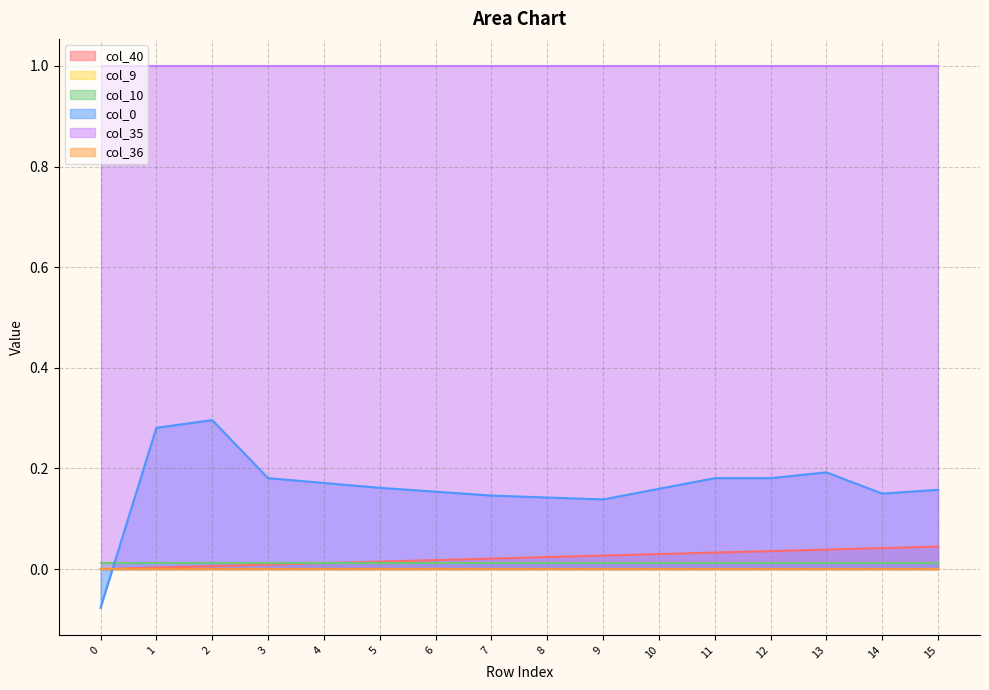

Which series has the widest spread of values?

col_0